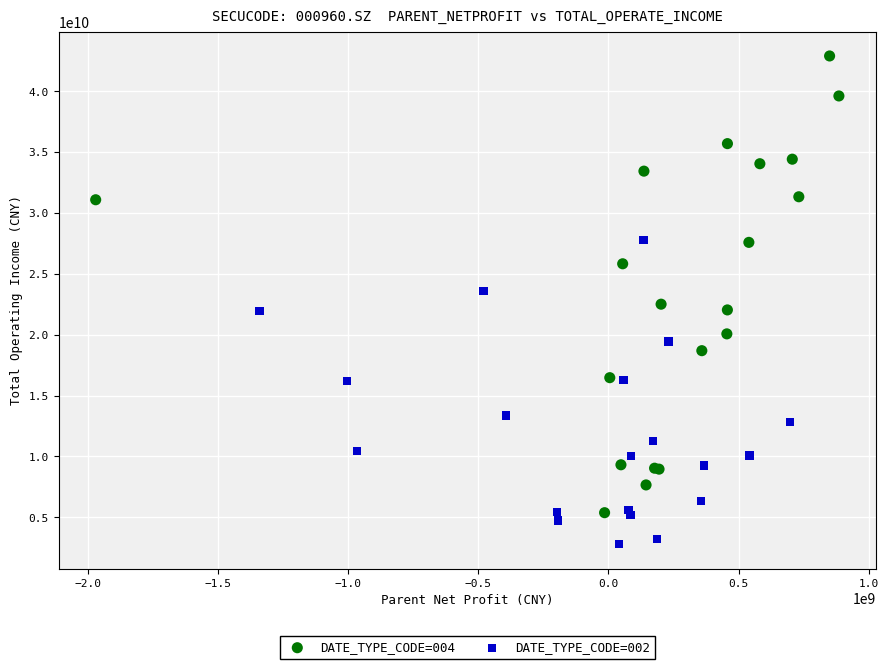

Which series reaches the minimum Y coordinate?

DATE_TYPE_CODE=002